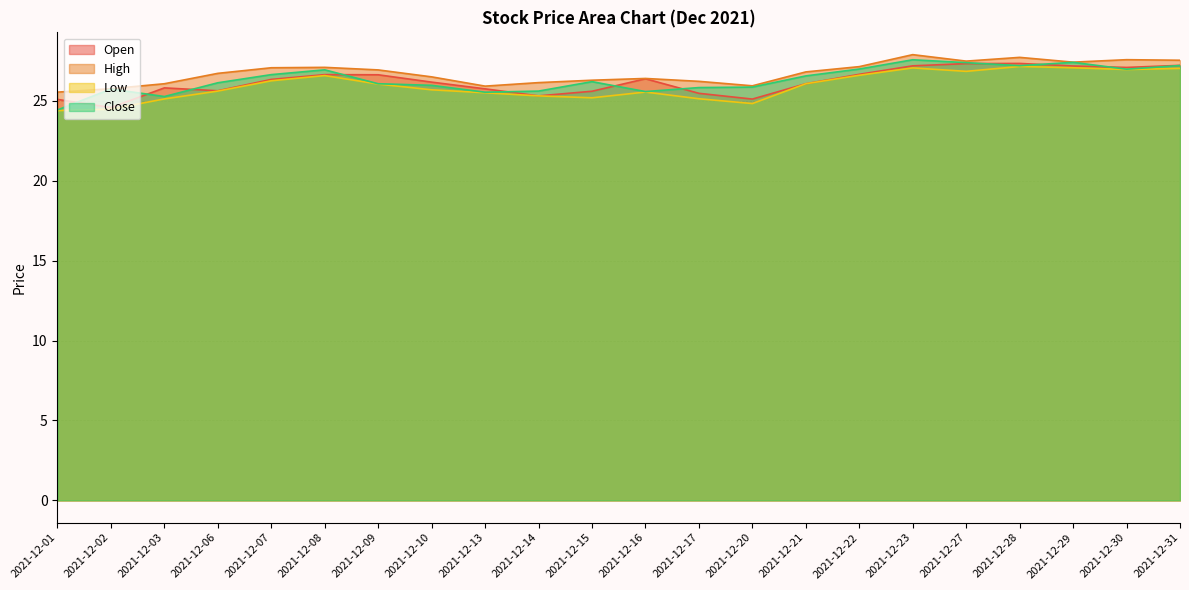

What is the minimum value shown in the chart?

24.4